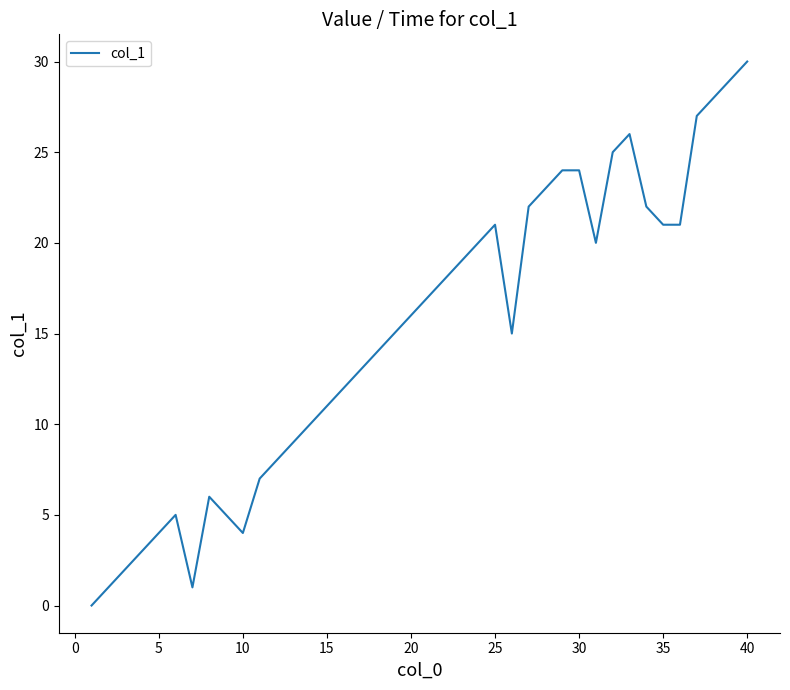

What is the greatest value displayed?

30